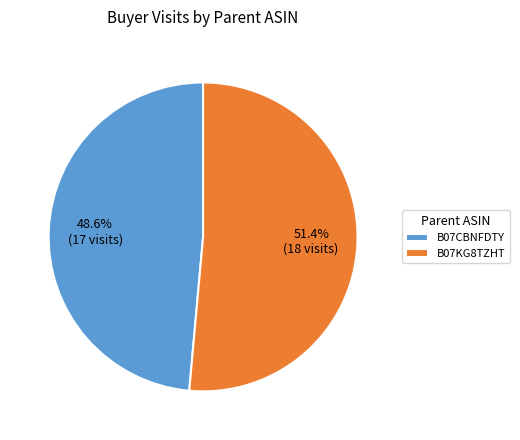

Is it true that B07KG8TZHT is 40% of the pie?

False